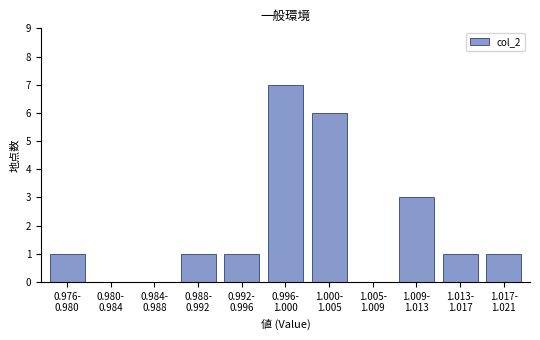

What is the maximum value shown in the chart?

7